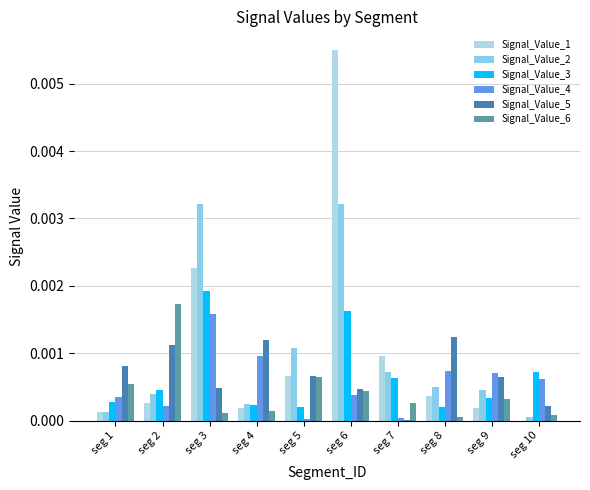

The Signal_Value_3 series shows 0.0 at seg 1. True or false?

False